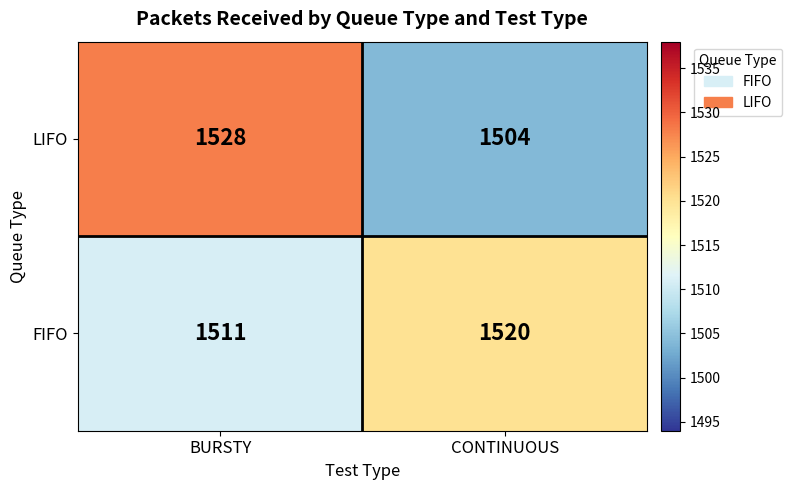

The LIFO series shows 1528 at BURSTY. True or false?

True